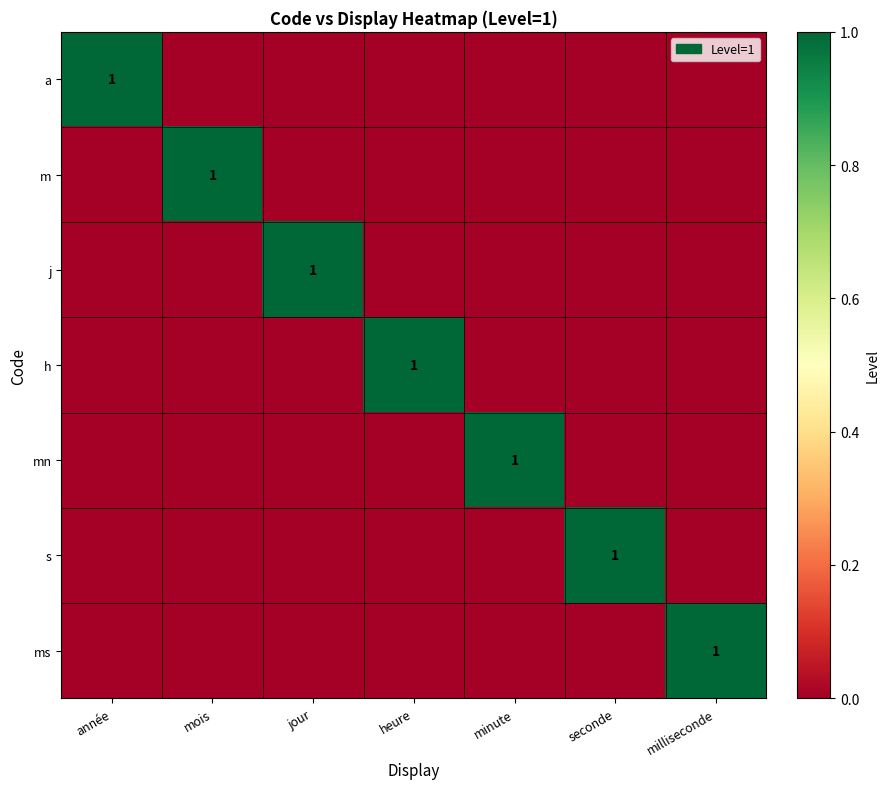

True or false: ms has a value of 1 at milliseconde.

True